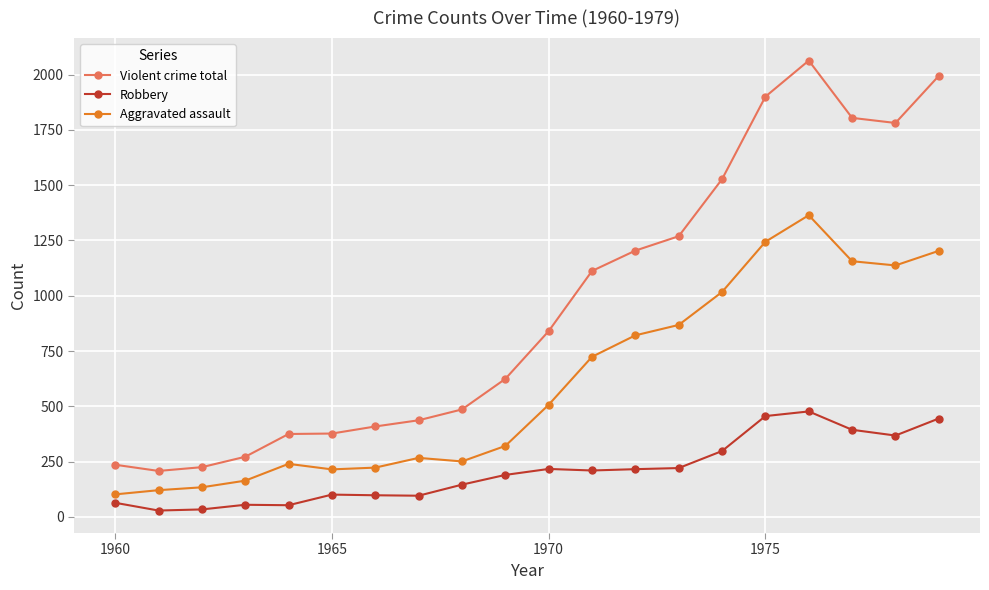

List the series in order of their overall mean, highest first.

Violent crime total, Aggravated assault, Robbery